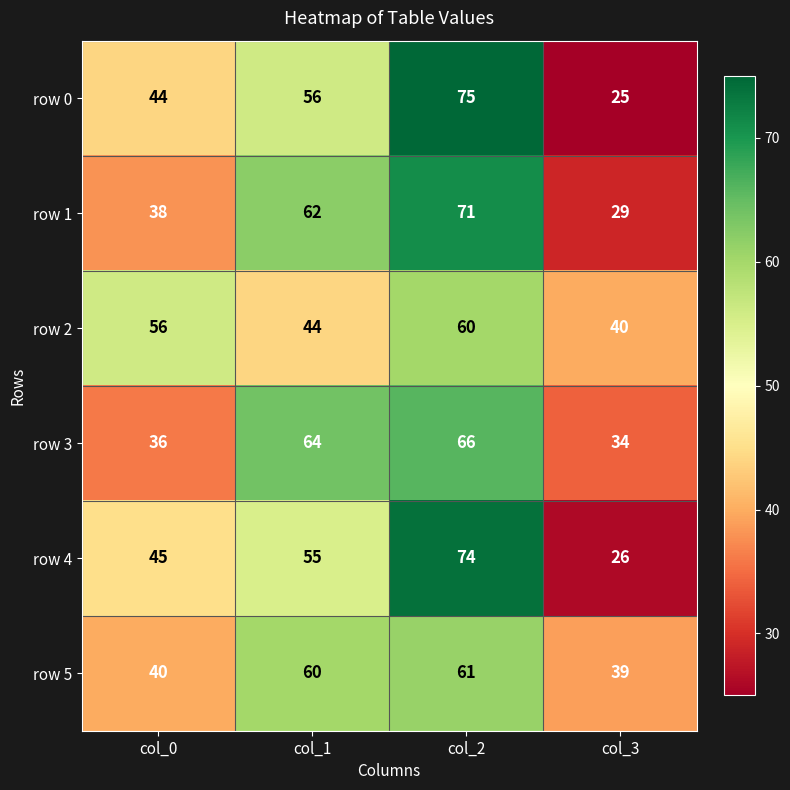

What is the difference between the highest and lowest values at col_3?

15